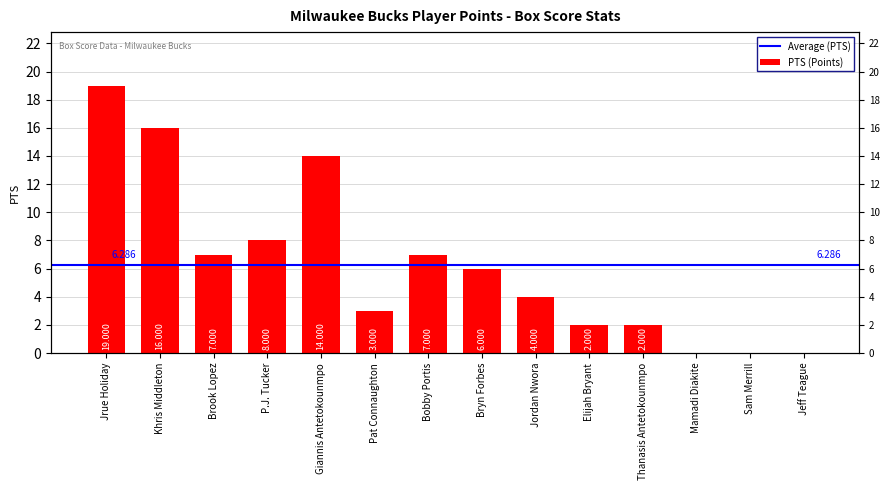

How many positive values are there?

11